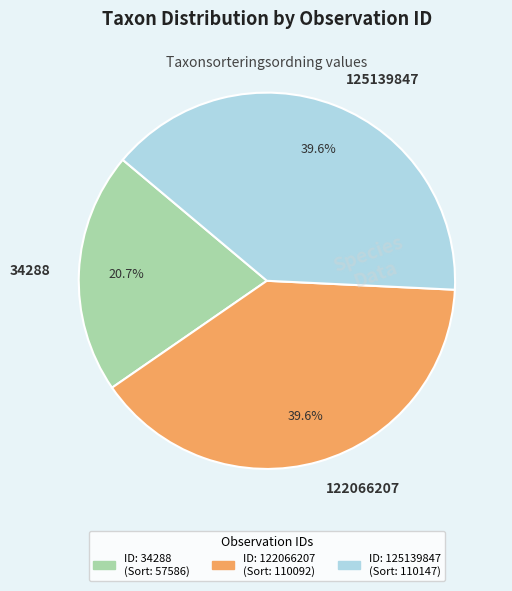

Between 125139847 and 34288, which is larger?

125139847